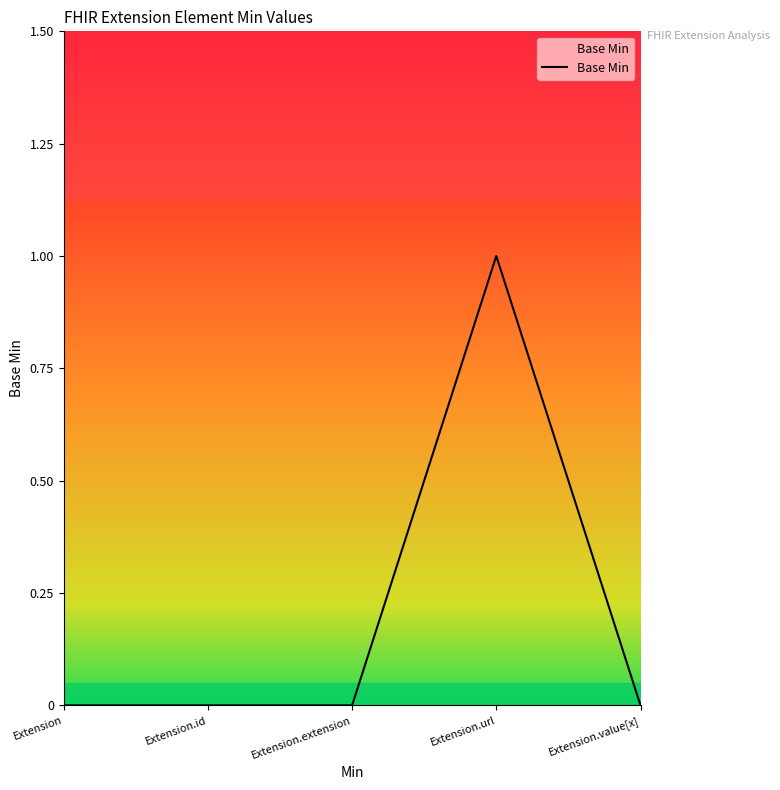

True or false: the data shows 0 at Extension.value[x].

True